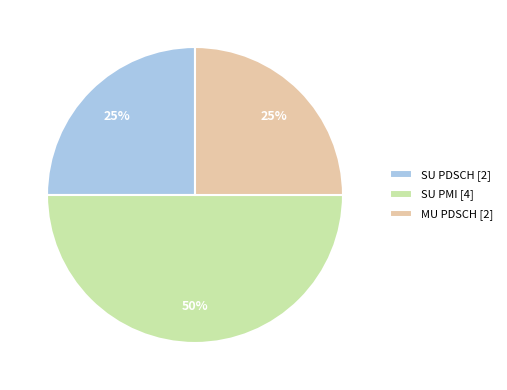

Which has a higher value, MU PDSCH [2] or SU PMI [4]?

SU PMI [4]